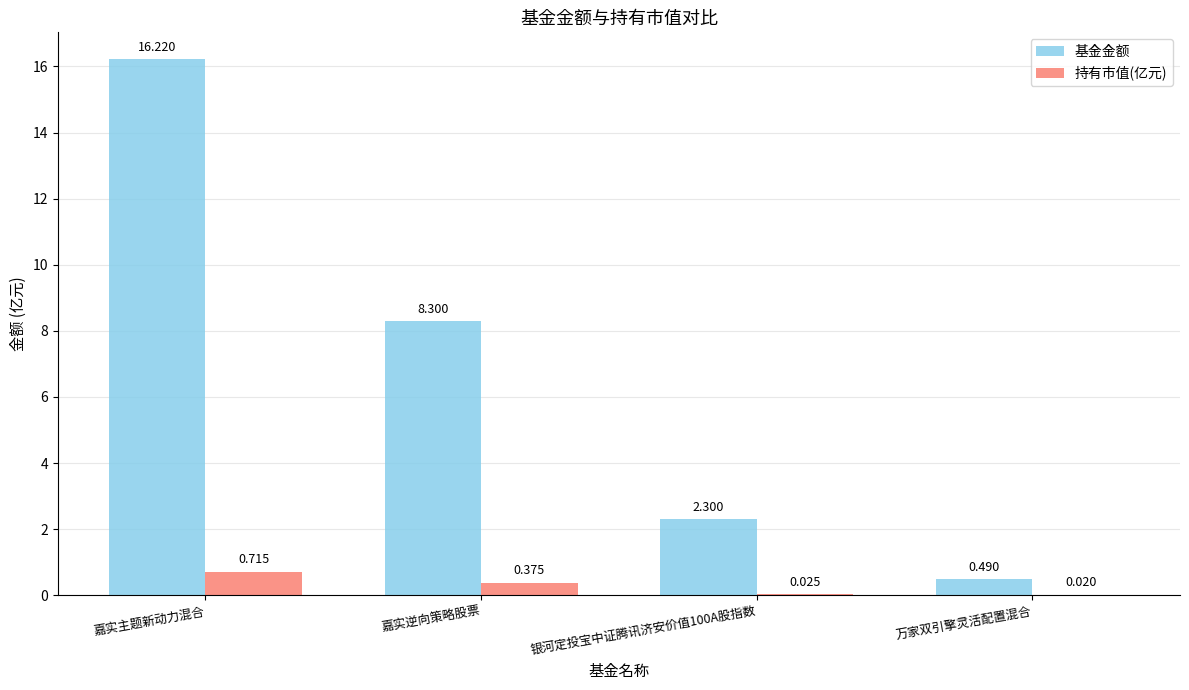

At which label does 基金金额 reach its peak?

嘉实主题新动力混合